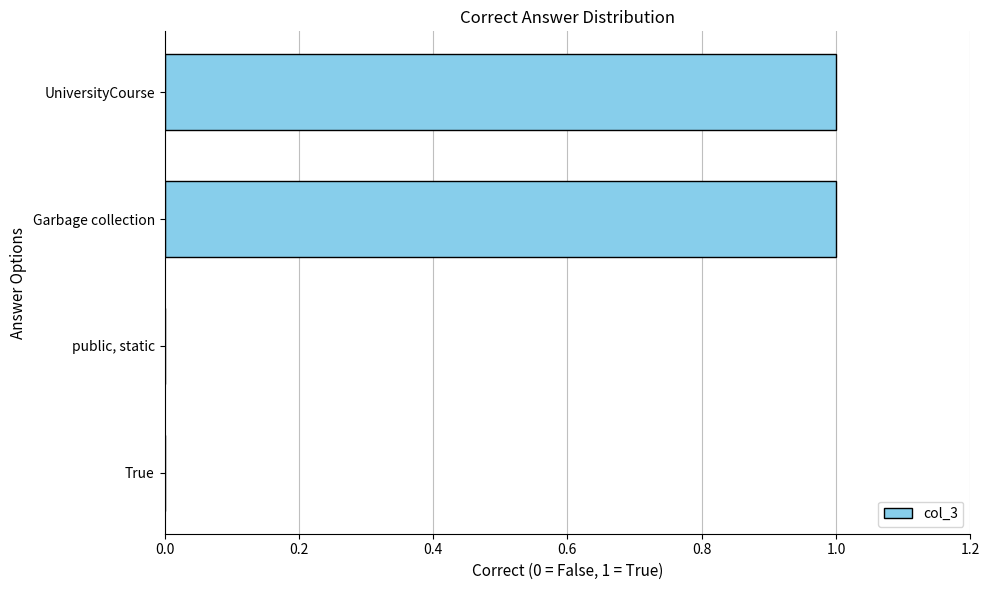

How many categories are shown in the chart?

4